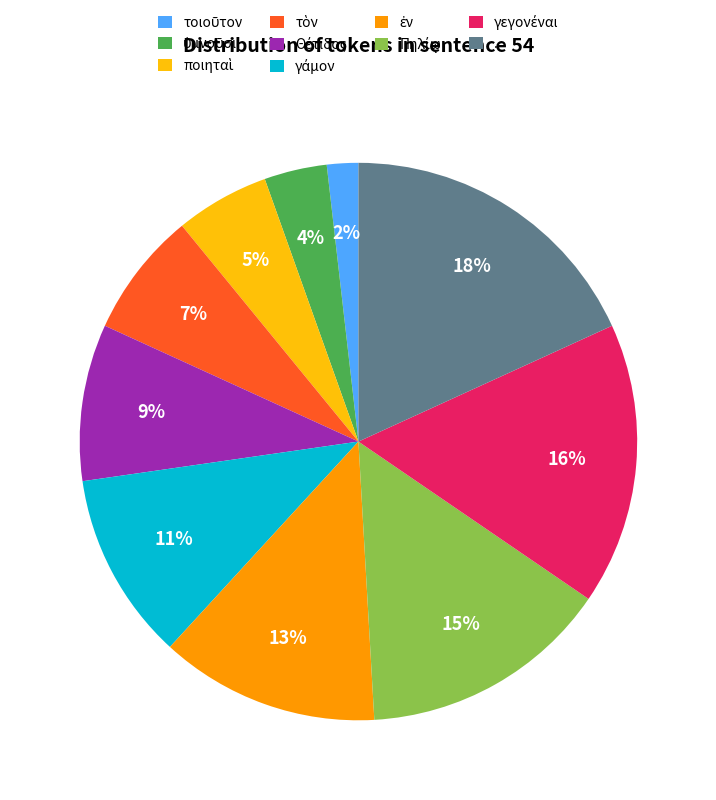

Is there a majority slice in this chart?

No